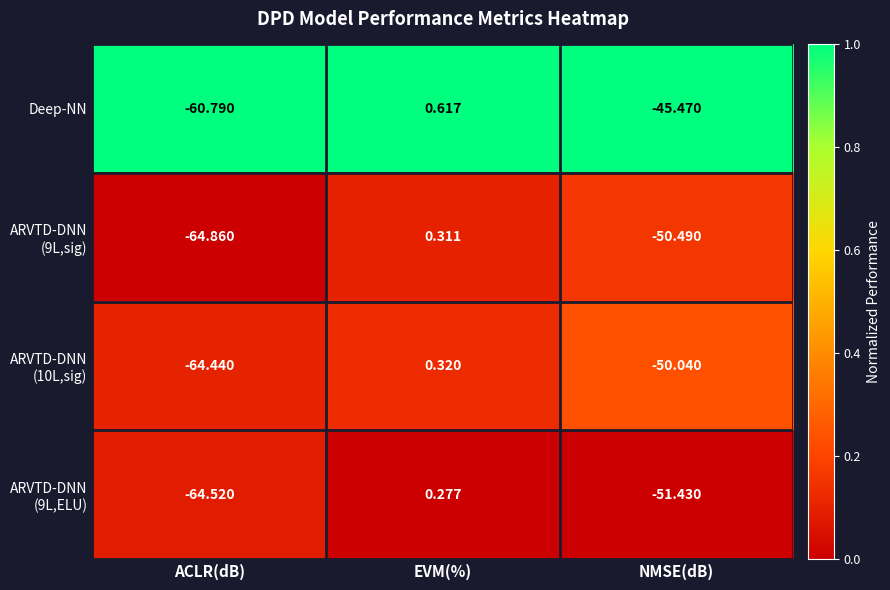

What is the spread (max minus min) of values at ACLR(dB)?

4.1